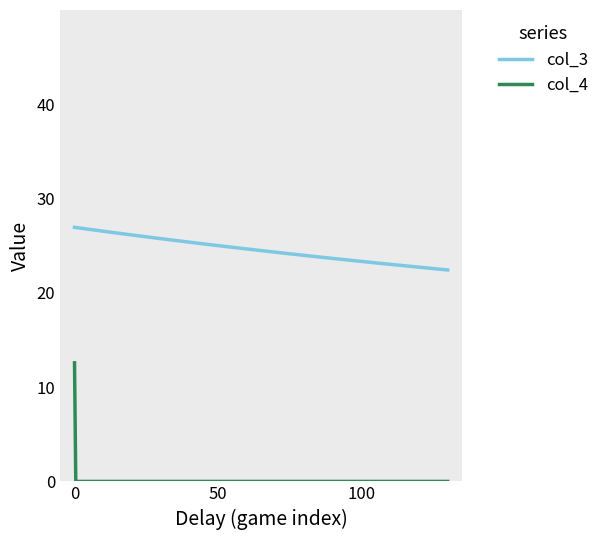

True or false: col_4 and col_3 intersect in this chart.

False